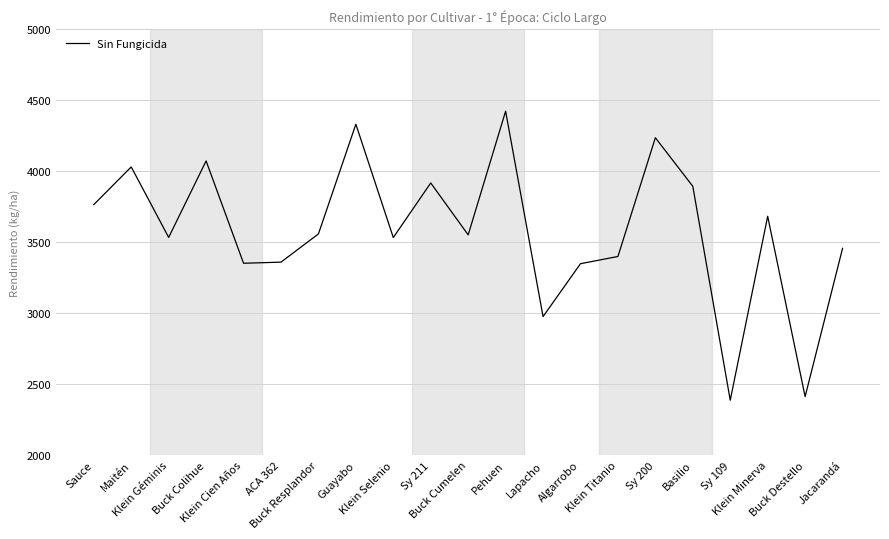

What is the smallest value displayed?

2386.3